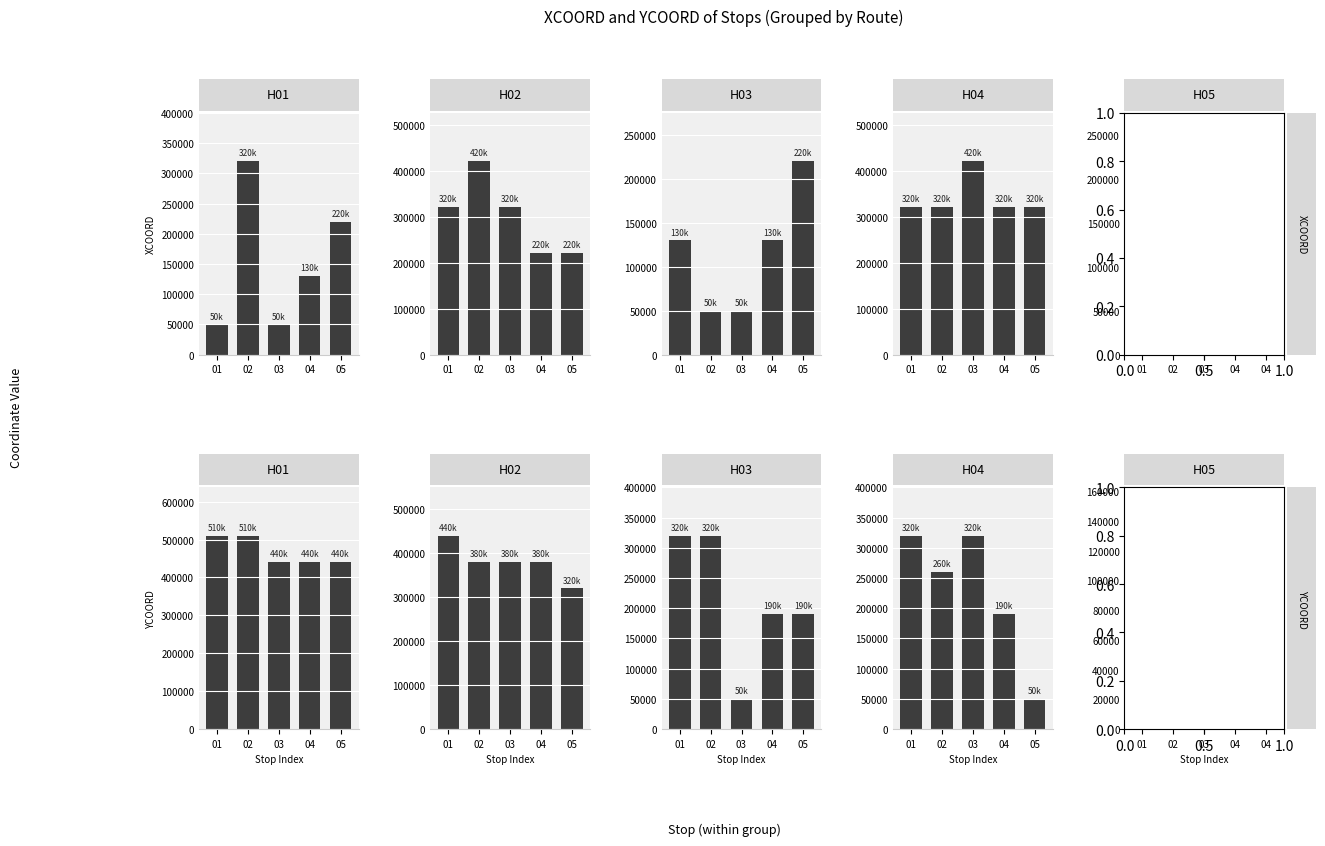

What is the approximate value of XCOORD at 04?

130000